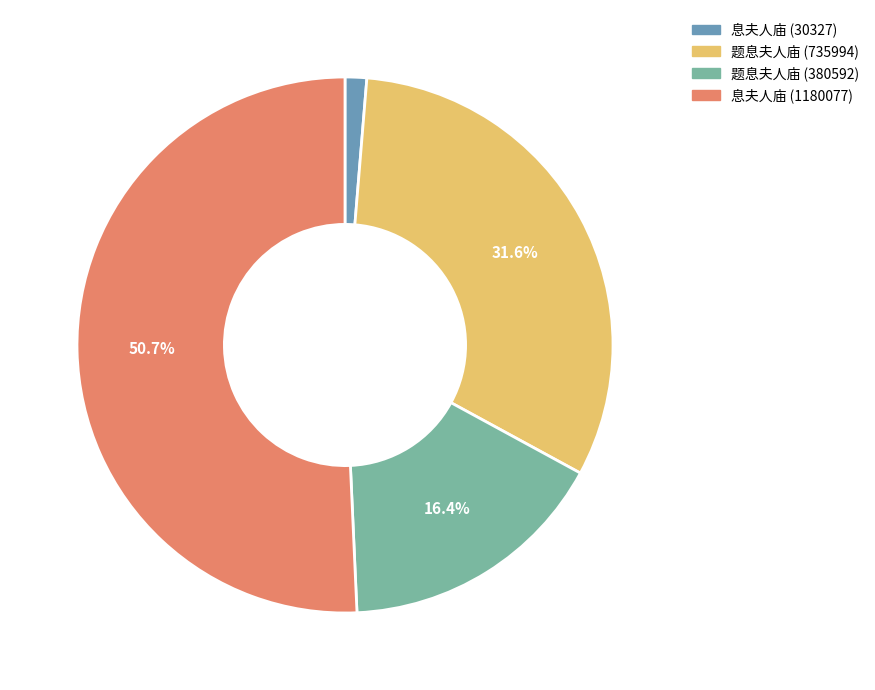

To the nearest percent, what portion does 息夫人庙 (30327) represent?

1%